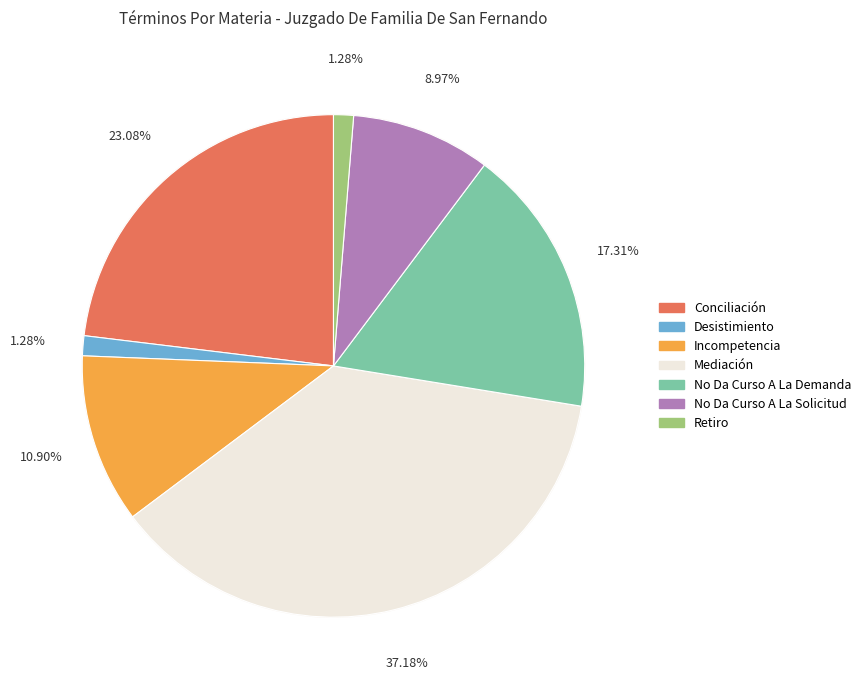

Which slice is the largest?

Mediación